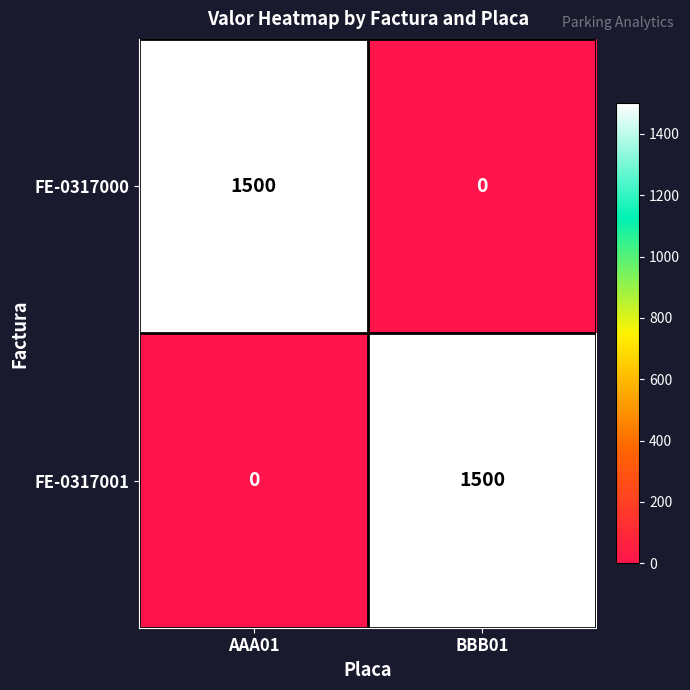

What is the total value across all series at BBB01?

1500